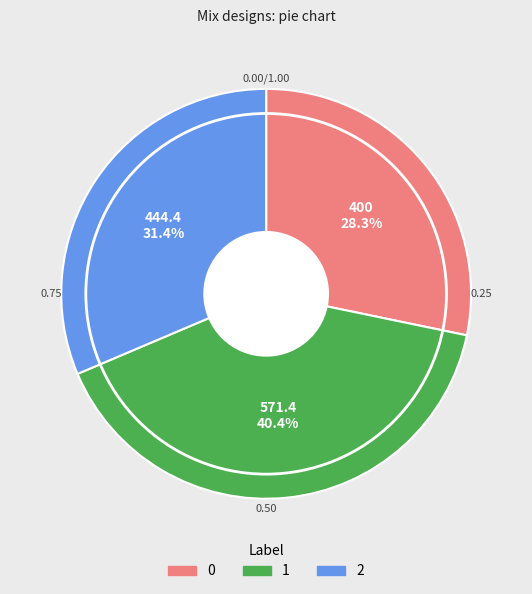

Rank the categories by value from lowest to highest.

0, 2, 1